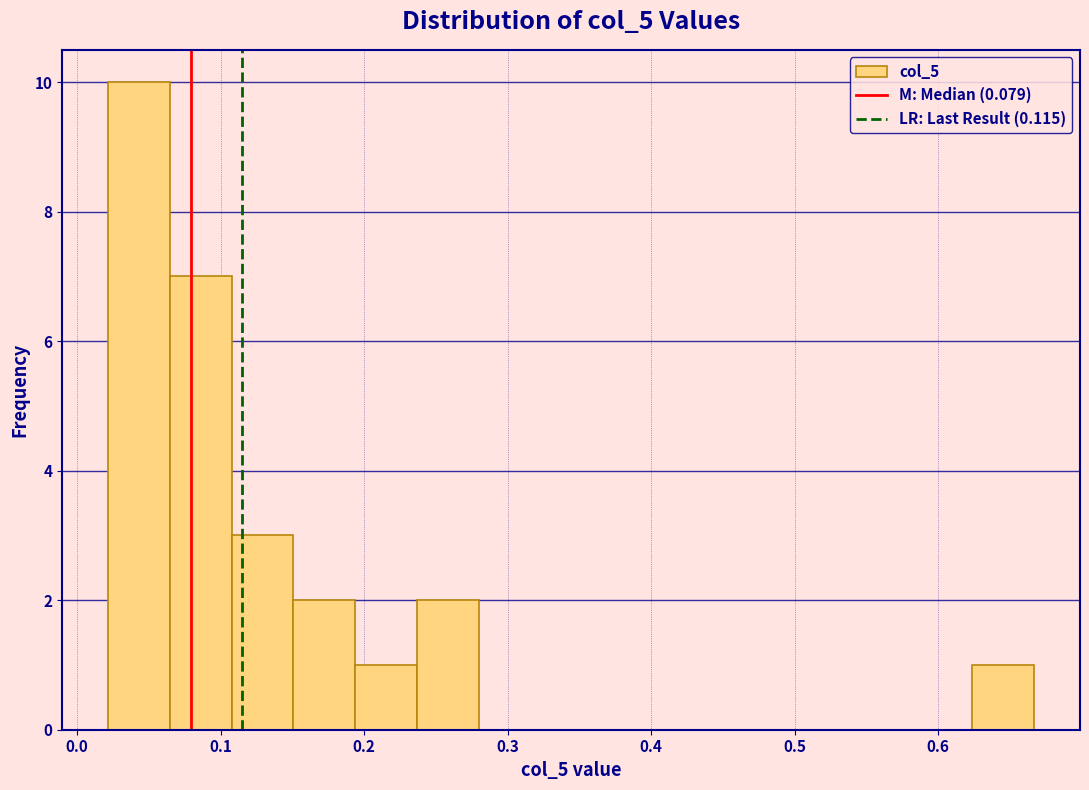

Reading left to right, list every bar in this chart as the range it spans on the x-axis followed by its height. Neither the bar edges nor the heights are printed on the chart, so give them approximately, as read against the axes.

0.02 to 0.06: 10
0.06 to 0.11: 7
0.11 to 0.15: 3
0.15 to 0.19: 2
0.19 to 0.24: 1
0.24 to 0.28: 2
0.28 to 0.32: 0
0.32 to 0.37: 0
0.37 to 0.41: 0
0.41 to 0.45: 0
0.45 to 0.49: 0
0.49 to 0.54: 0
0.54 to 0.58: 0
0.58 to 0.62: 0
0.62 to 0.67: 1